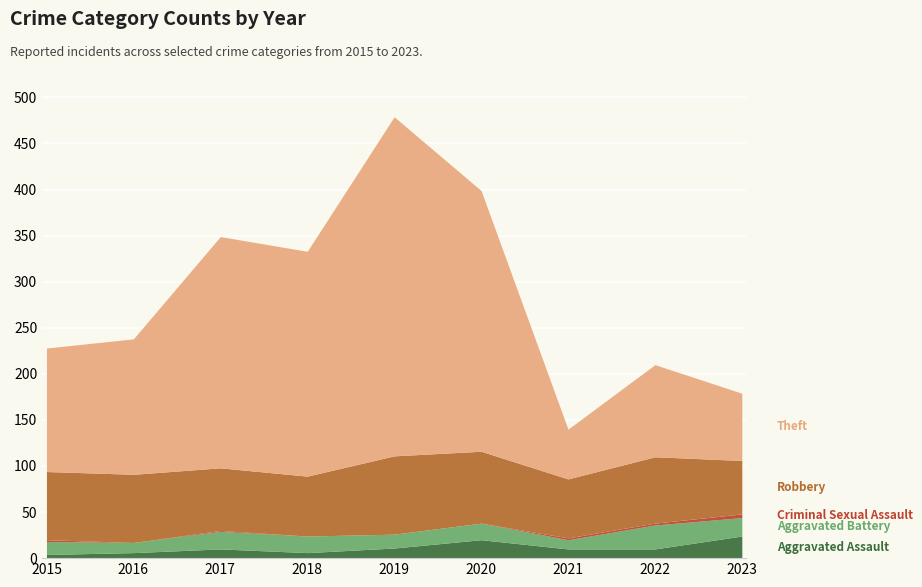

How many data points in Aggravated Assault are above 10?

3